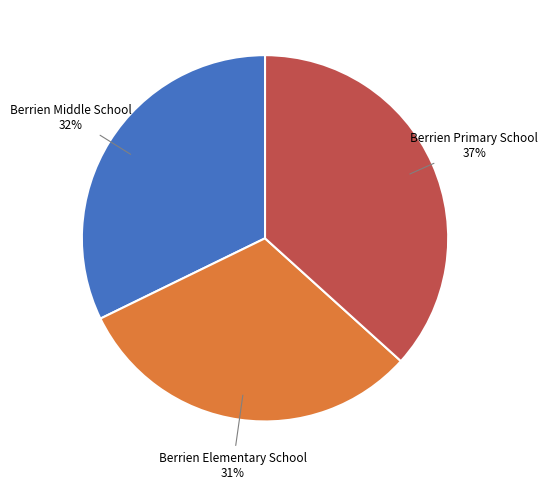

Rank the categories by value from lowest to highest.

Berrien Elementary School, Berrien Middle School, Berrien Primary School